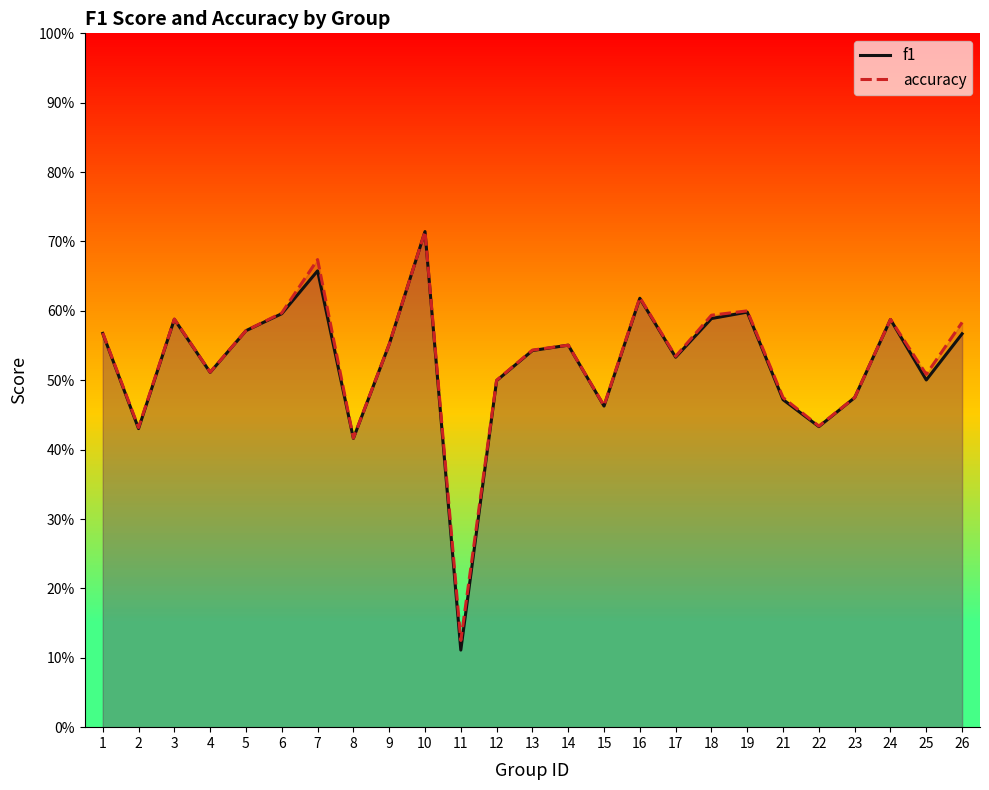

Which label corresponds to the smallest value in the chart?

11